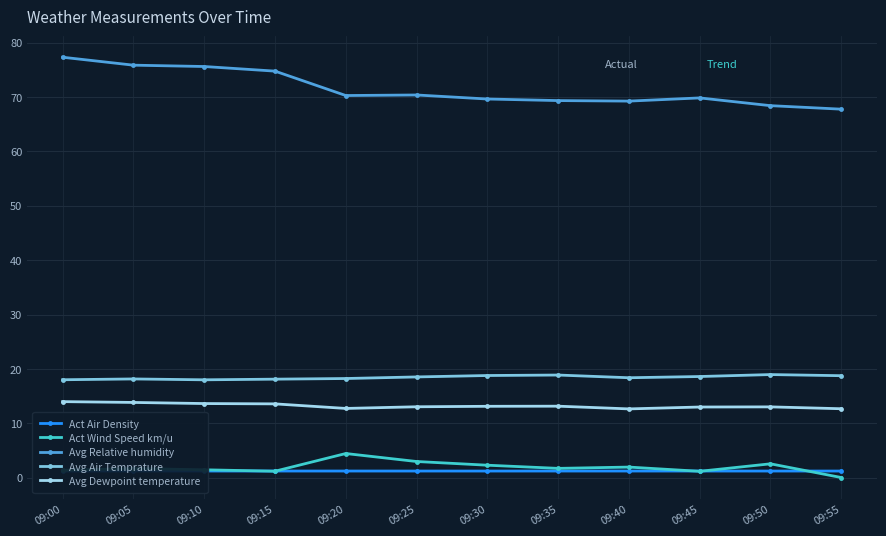

What is the value of the Act Air Density point at the 5th from the left?

1.2